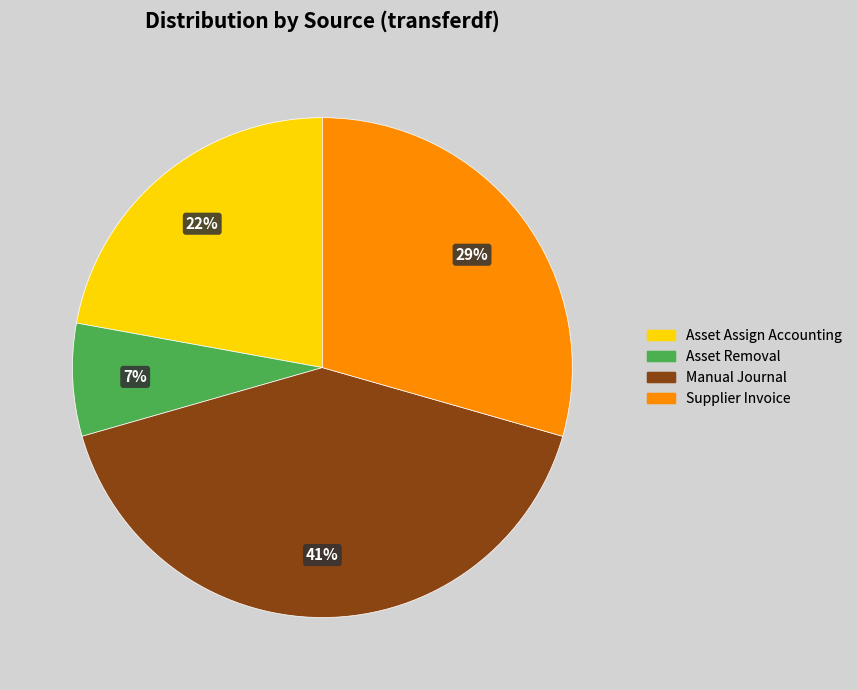

What is the largest slice in the pie chart?

Manual Journal